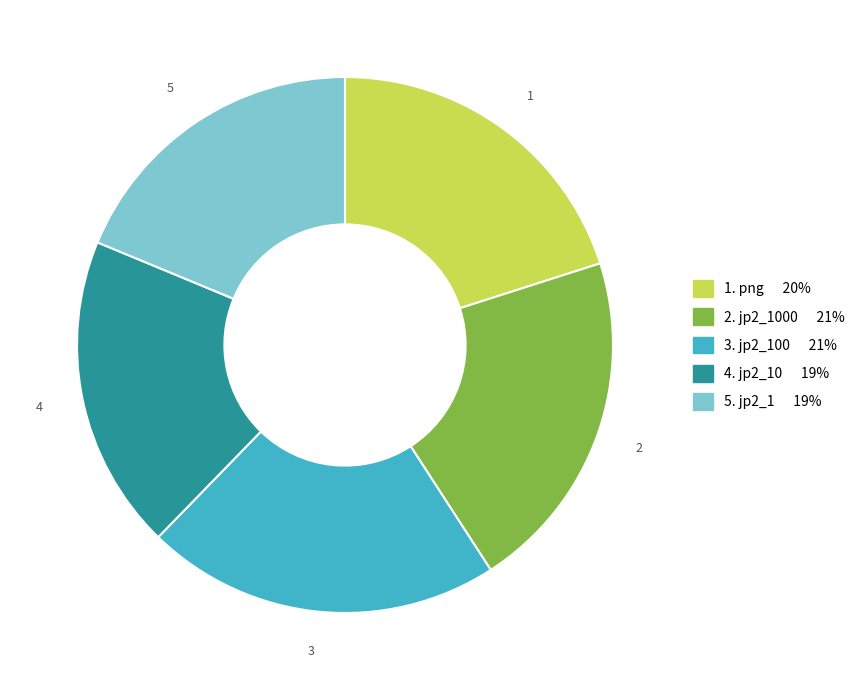

Is there a majority slice in this chart?

No